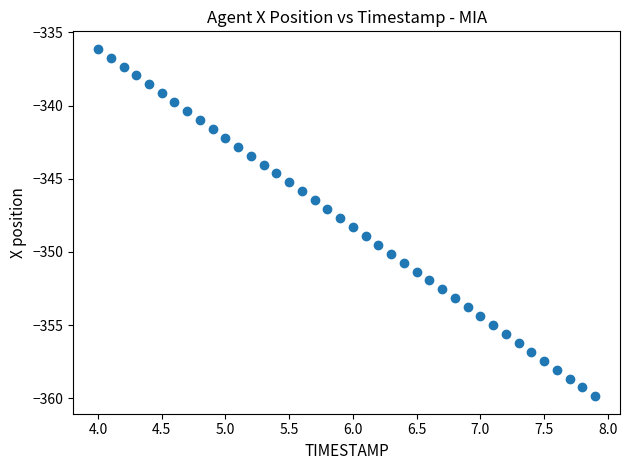

What is the range of Y values (max minus min)?

23.8